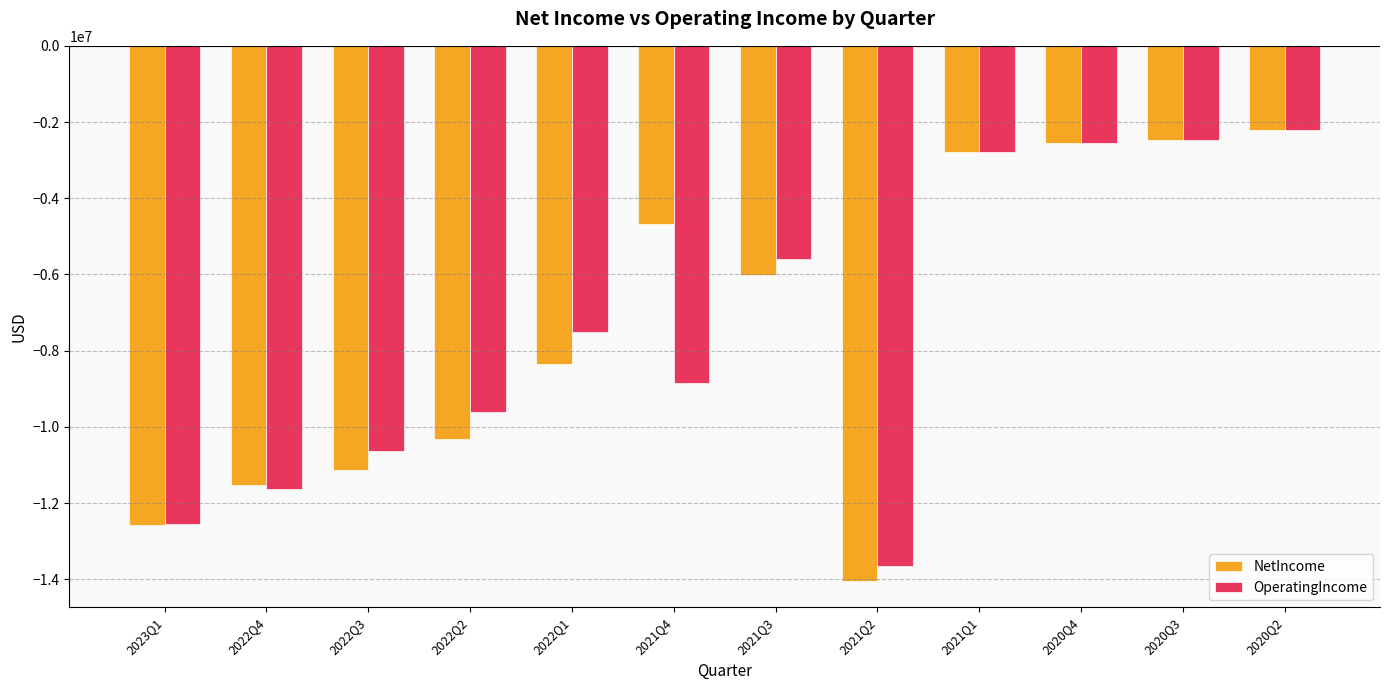

What is the highest value of the NetIncome series?

-2201989